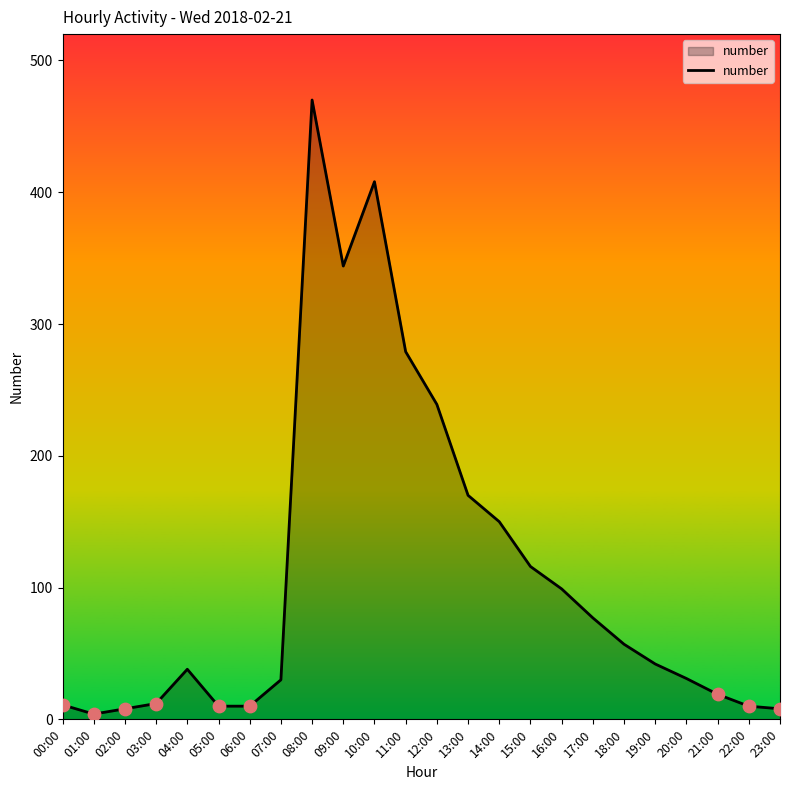

Between 06:00 and 07:00, which is larger?

07:00